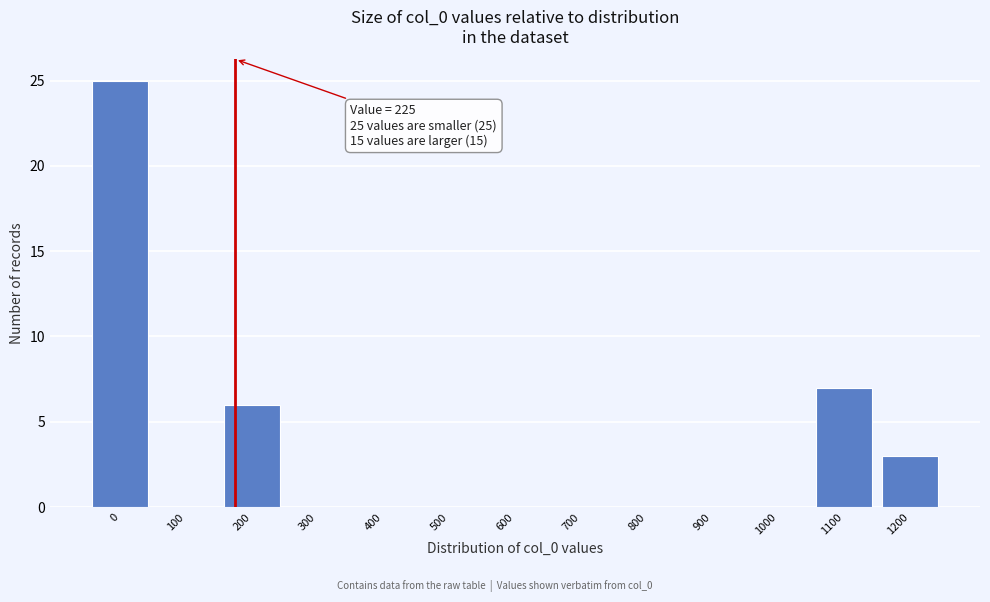

Reading right to left, what are all the values shown in this chart?

1200=3	1100=7	1000=0	900=0	800=0	700=0	600=0	500=0	400=0	300=0	200=6	100=0	0=25